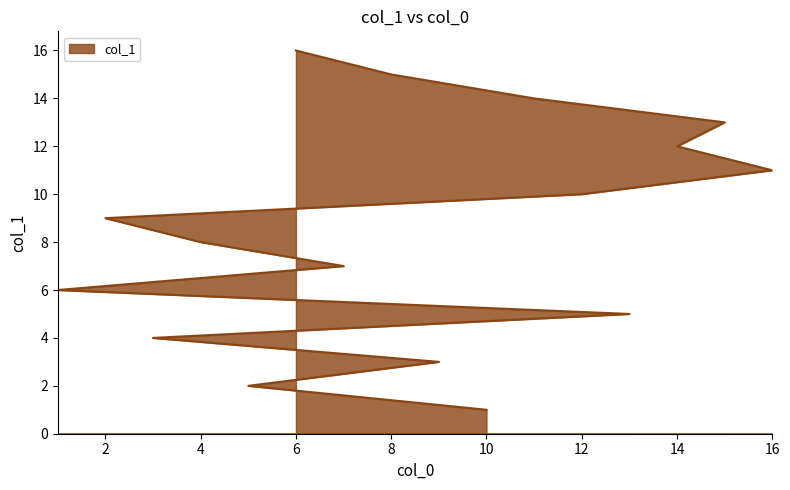

What position from the left is 11?

14